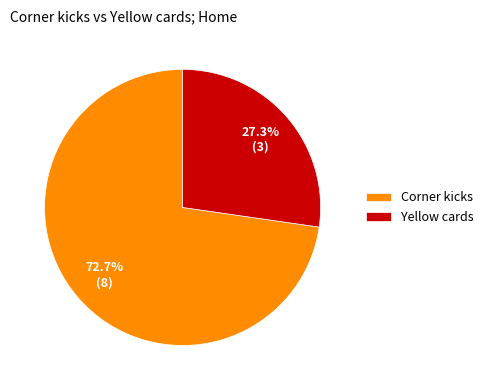

To the nearest percent, what portion does Corner kicks represent?

73%